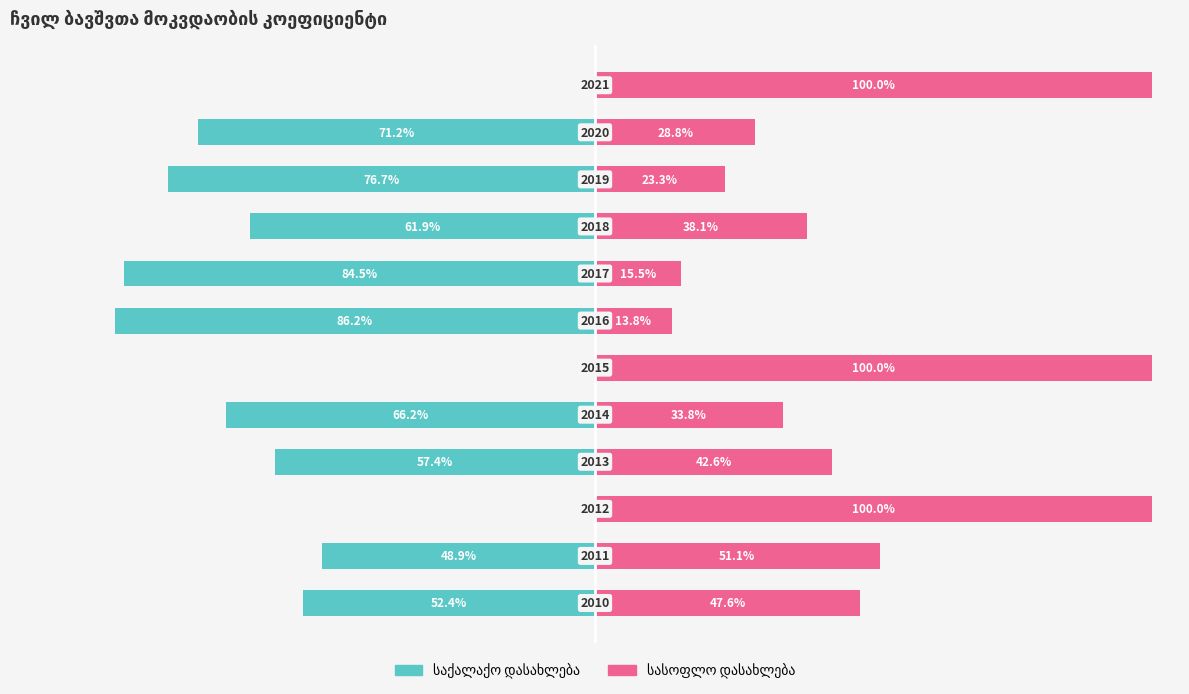

How many negative values does the საქალაქო დასახლება series have?

9